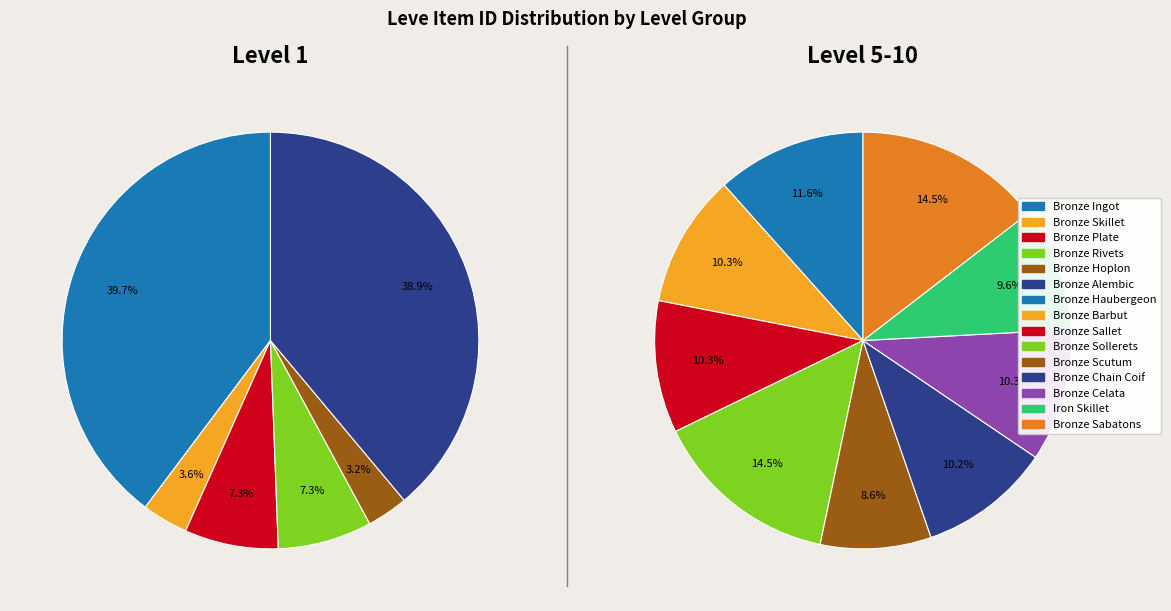

What percentage is the Bronze Skillet slice, to the nearest percent?

4%